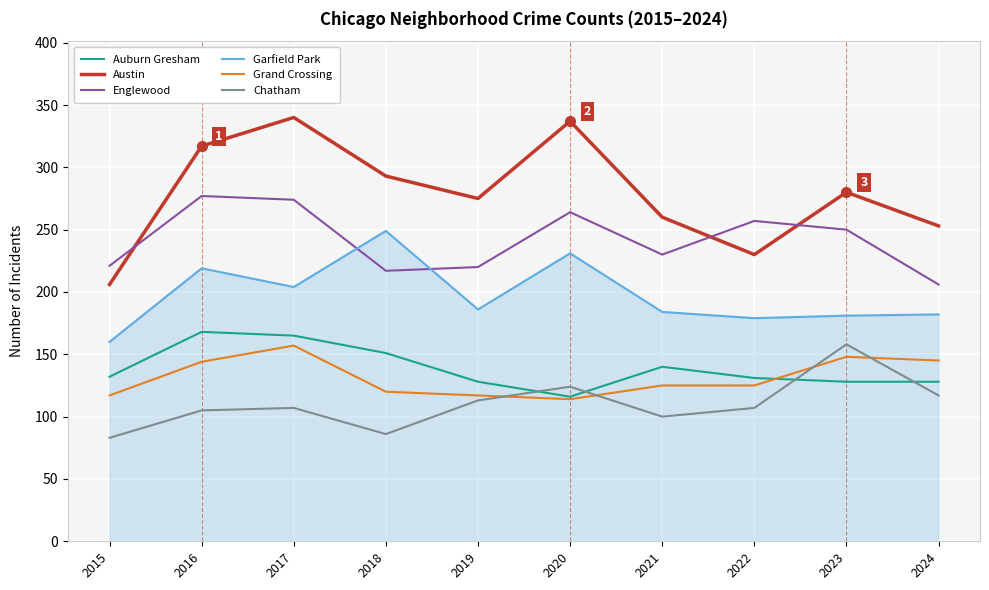

True or false: Chatham and Austin intersect in this chart.

False